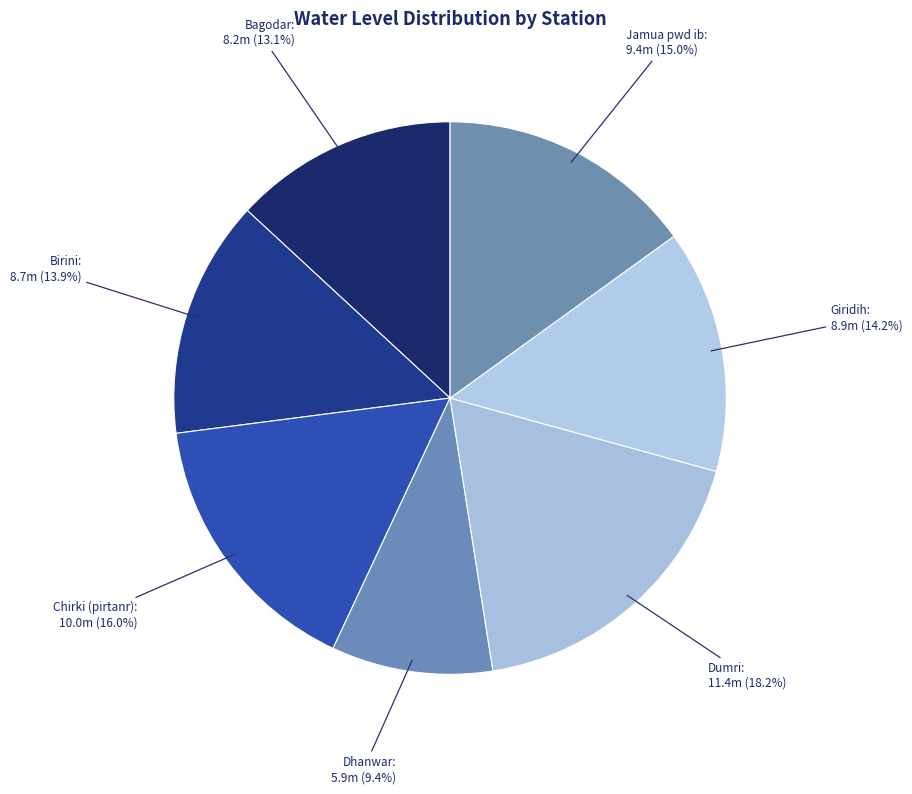

To the nearest percent, what percentage of the pie is Bagodar?

13%